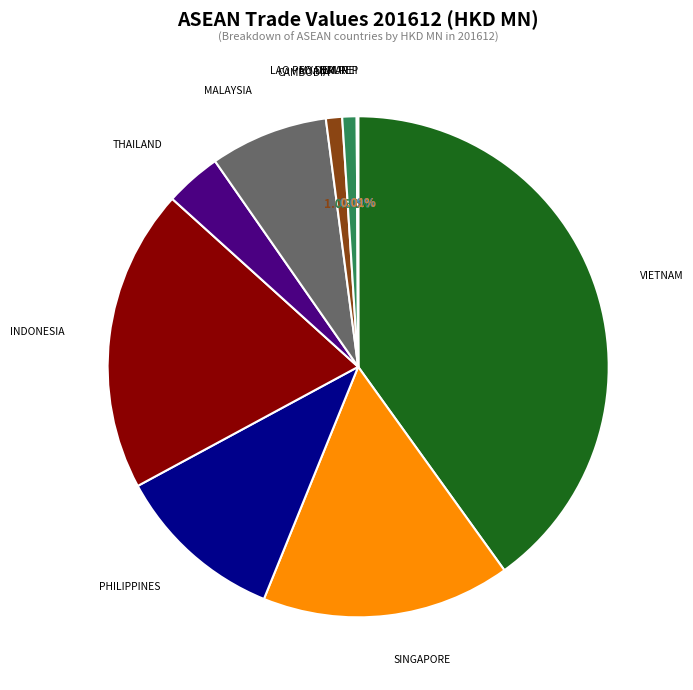

True or false: THAILAND accounts for 4% of the total.

True